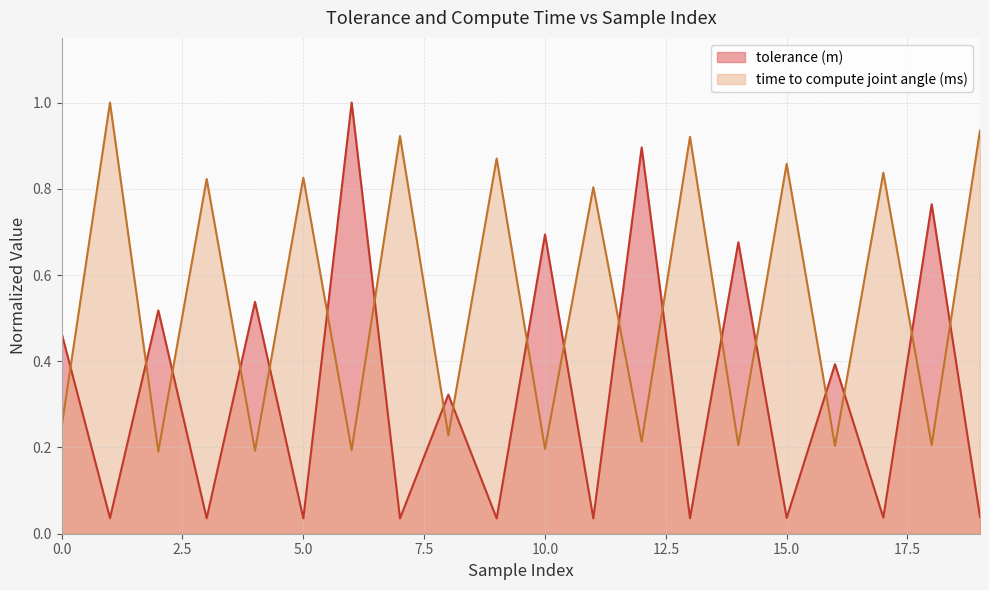

At which category does the chart reach its peak across all series?

1